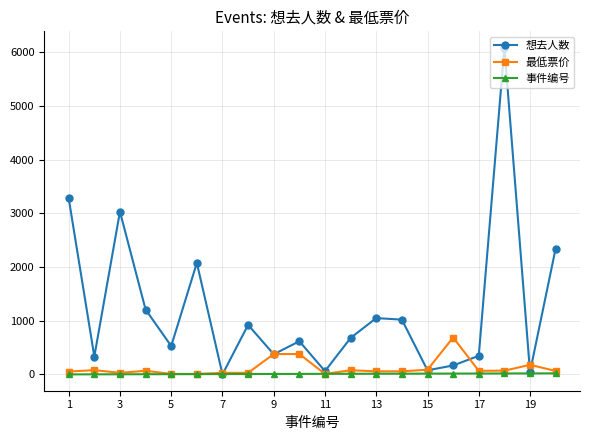

Which series has the largest total across all categories?

想去人数